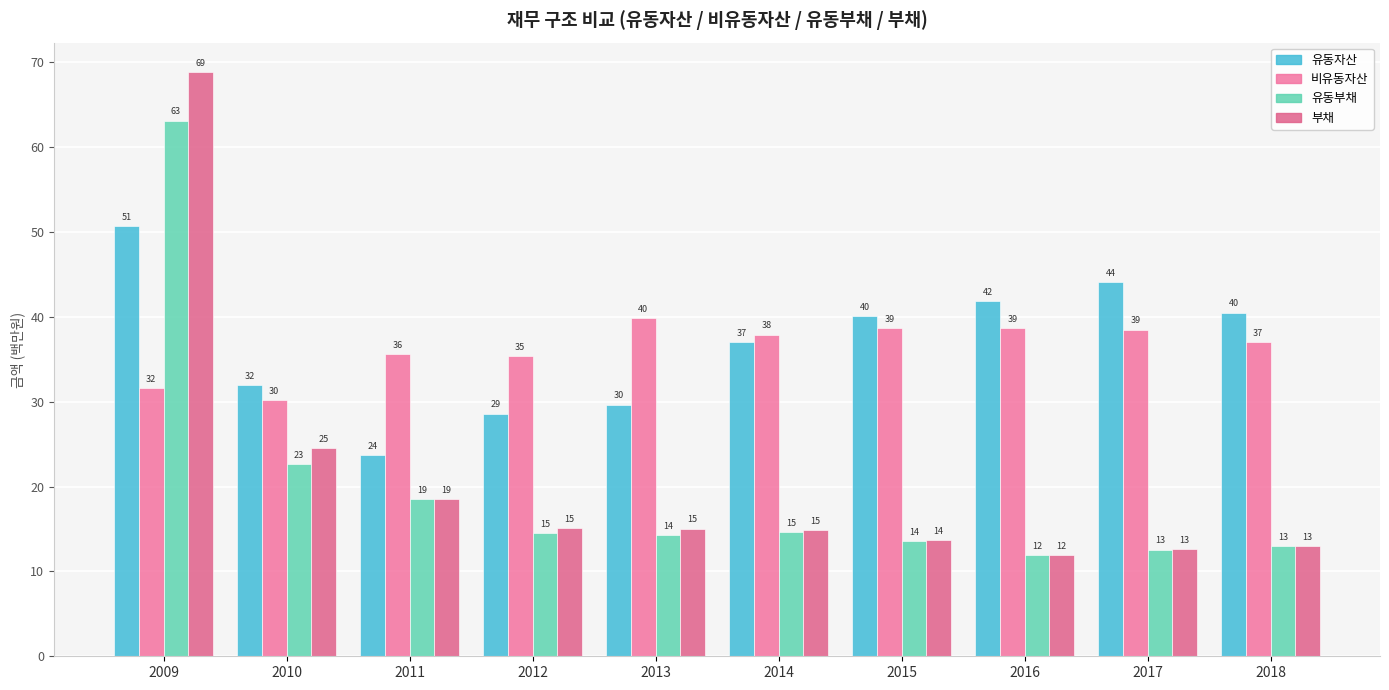

Are the bars grouped side by side (vs. stacked)?

Yes